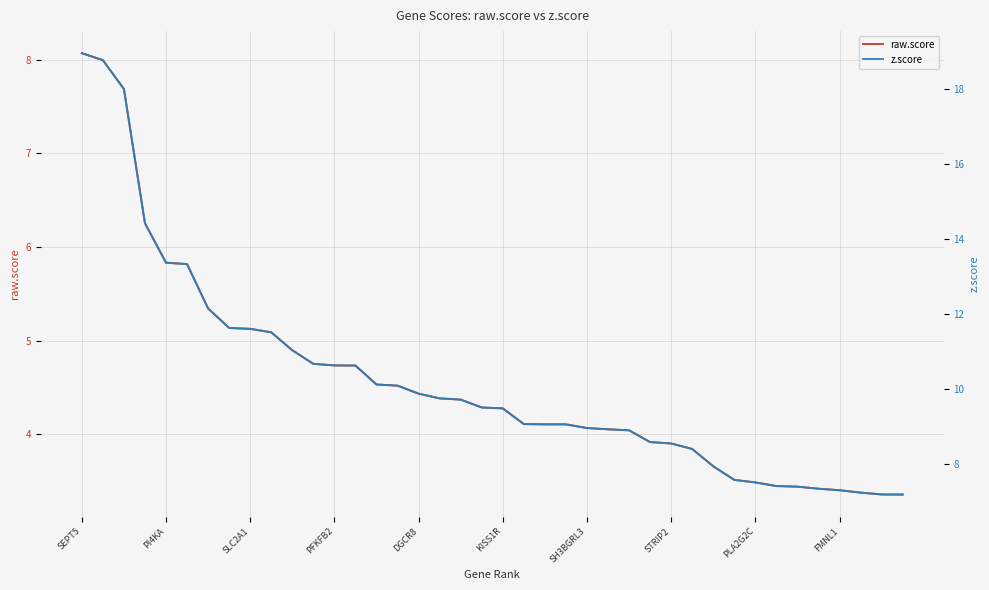

How many values in the raw.score series are below 4?

13